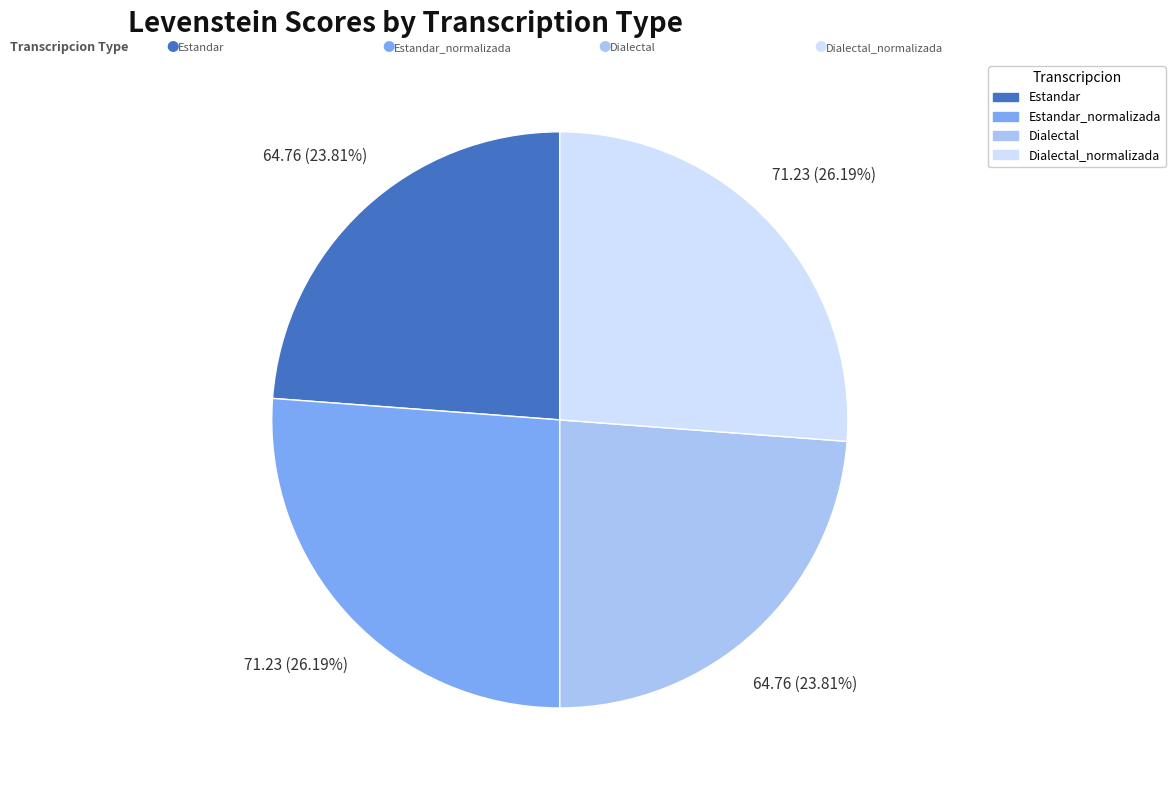

Is there a majority slice in this chart?

No